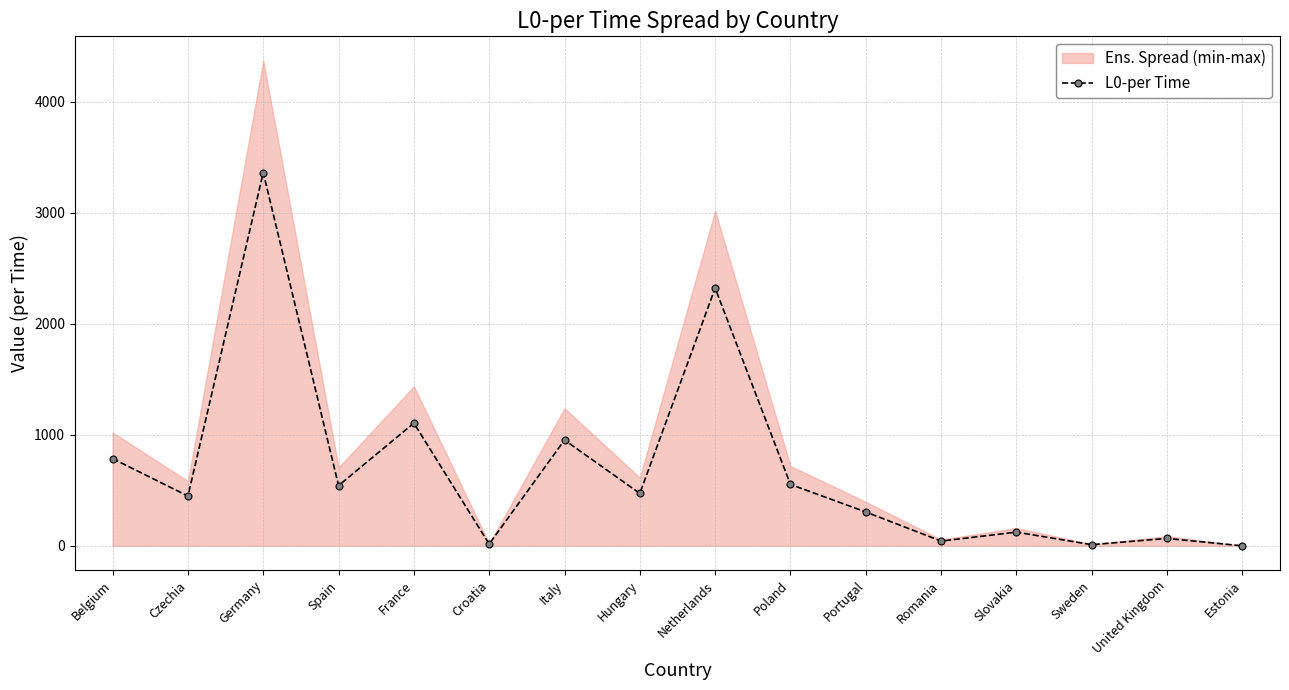

What is the change in value from Italy to Netherlands?

+1367.7